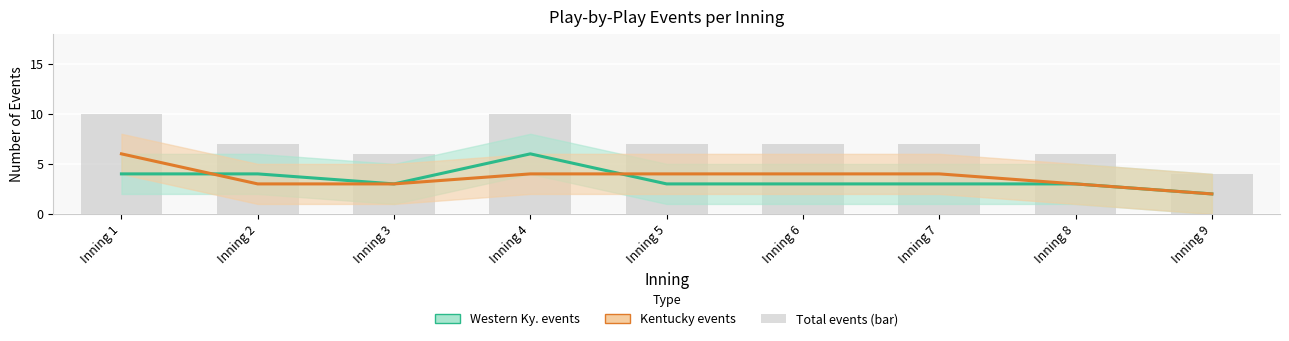

What are all the series names shown in the legend?

Western Ky. events, Kentucky events, Total events (bar)